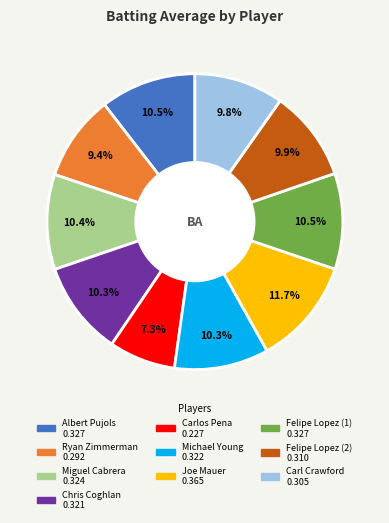

What percentage do Ryan Zimmerman and Michael Young together represent?

19.7%